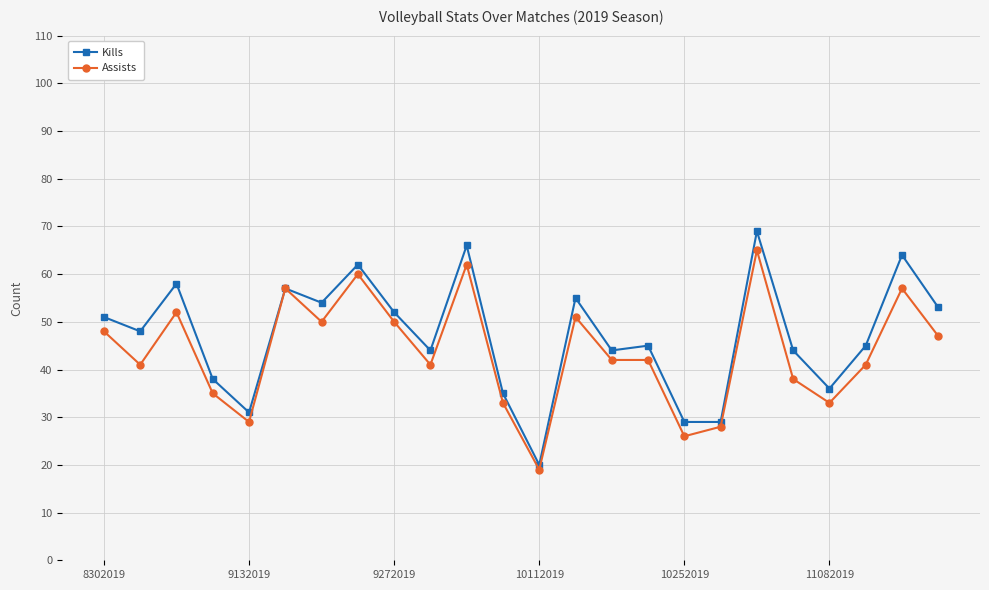

True or false: Assists has more than 2 interior local peaks.

True